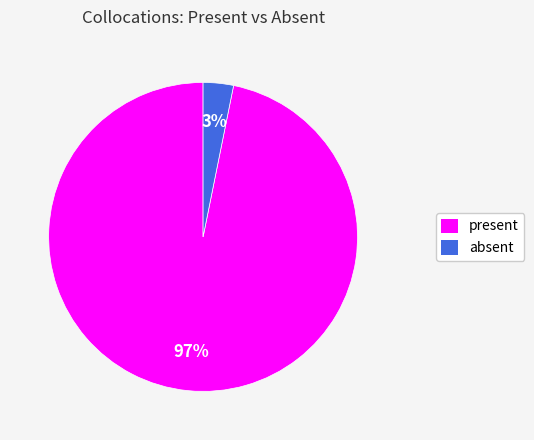

Which slice is the largest?

present